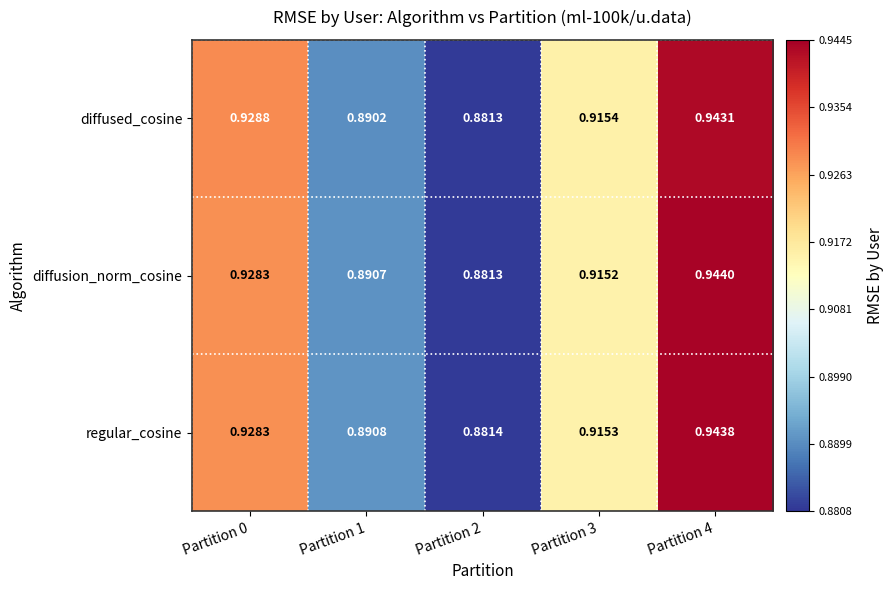

At Partition 3, list the series in order from smallest to largest.

diffusion_norm_cosine, regular_cosine, diffused_cosine